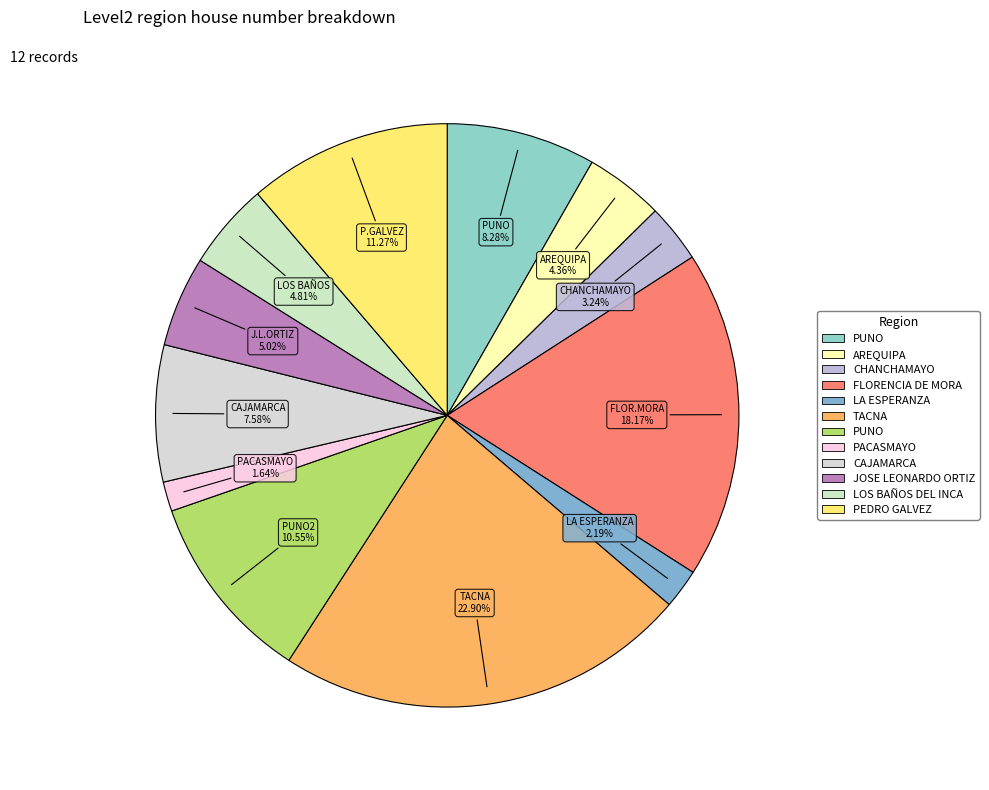

How many slices are in this pie chart?

12